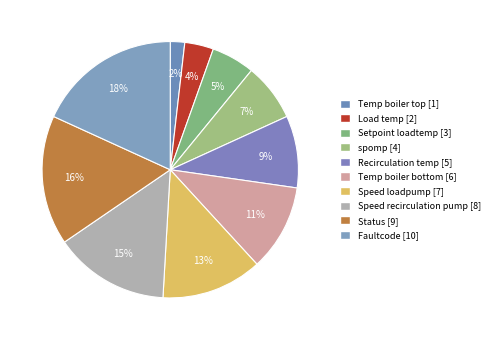

Count the number of slices in the pie.

10